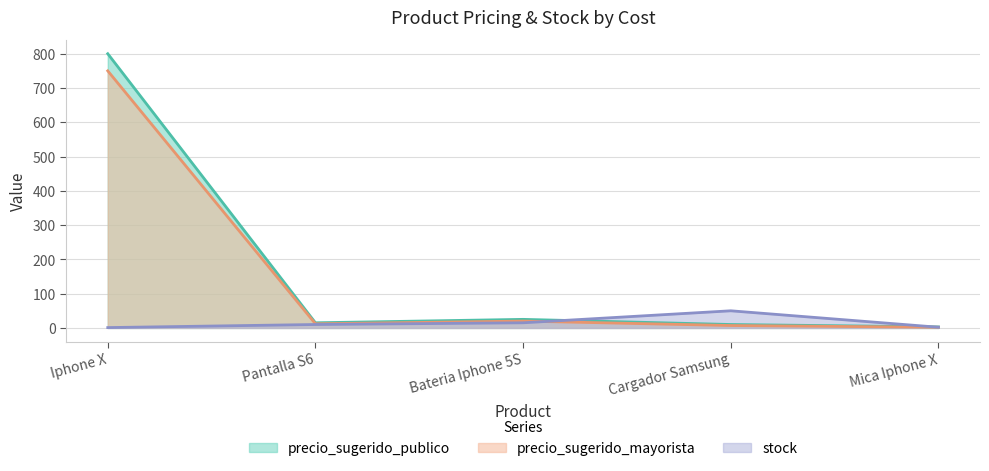

True or false: stock has a value of 2 at Mica Iphone X.

True